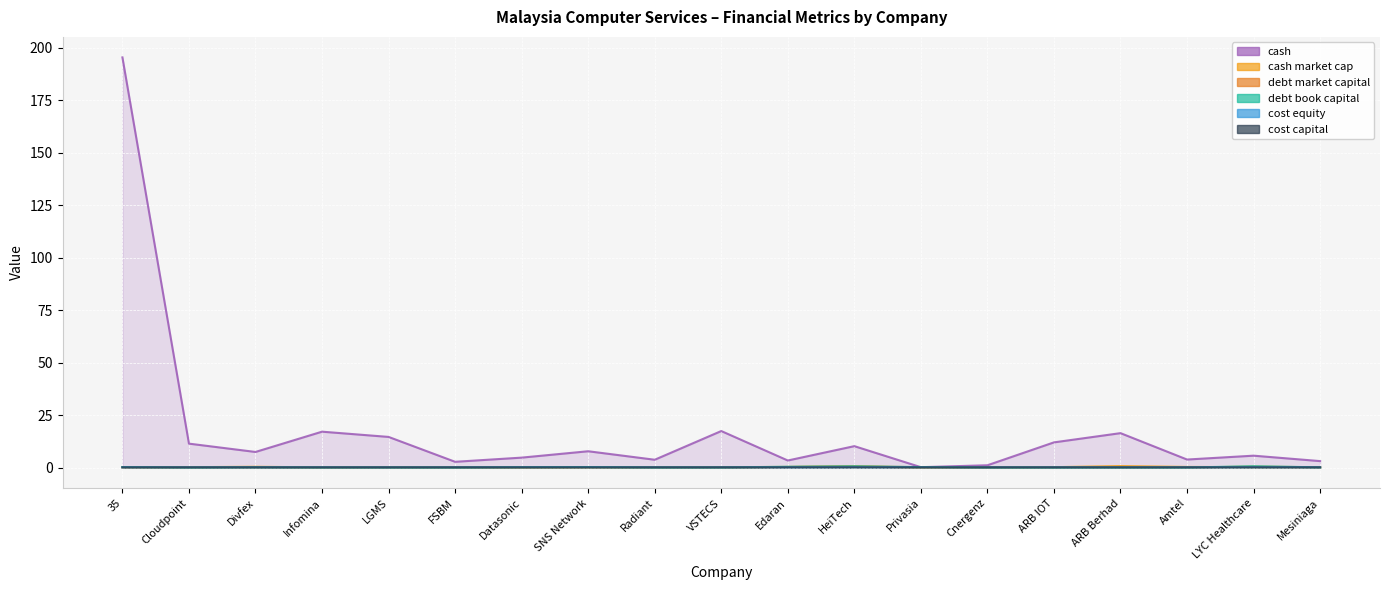

Reading right to left, extract all data points from this chart.

cash: Mesiniaga=3.1	LYC Healthcare=5.7	Amtel=3.8	ARB Berhad=16.4	ARB IOT=12.0	Cnergenz=1.1	Privasia=0.2	HeiTech=10.2	Edaran=3.4	VSTECS=17.4	Radiant=3.7	SNS Network=7.8	Datasonic=4.7	FSBM=2.7	LGMS=14.6	Infomina=17.1	Divfex=7.4	Cloudpoint=11.4	35=195.5
cash_market_cap: Mesiniaga=0.2	LYC Healthcare=0.2	Amtel=0.3	ARB Berhad=0.7	ARB IOT=0.2	Cnergenz=0.0	Privasia=0.0	HeiTech=0.5	Edaran=0.3	VSTECS=0.2	Radiant=0.1	SNS Network=0.1	Datasonic=0.0	FSBM=0.1	LGMS=0.2	Infomina=0.1	Divfex=0.4	Cloudpoint=0.2	35=0.1
debt_market_capital: Mesiniaga=0.1	LYC Healthcare=0.5	Amtel=0.0	ARB Berhad=0.0	ARB IOT=0.0	Cnergenz=0.0	Privasia=0.2	HeiTech=0.6	Edaran=0.3	VSTECS=0.0	Radiant=0.0	SNS Network=0.2	Datasonic=0.1	FSBM=0.0	LGMS=0.0	Infomina=0.0	Divfex=0.1	Cloudpoint=0.0	35=0.2
debt_book_capital: Mesiniaga=0.1	LYC Healthcare=0.6	Amtel=0.0	ARB Berhad=0.0	ARB IOT=0.0	Cnergenz=0.0	Privasia=0.2	HeiTech=0.6	Edaran=0.4	VSTECS=0.0	Radiant=0.0	SNS Network=0.2	Datasonic=0.2	FSBM=0.0	LGMS=0.0	Infomina=0.0	Divfex=0.1	Cloudpoint=0.0	35=0.2
cost_equity: Mesiniaga=0.1	LYC Healthcare=0.1	Amtel=0.1	ARB Berhad=0.1	ARB IOT=0.1	Cnergenz=0.1	Privasia=0.1	HeiTech=0.2	Edaran=0.1	VSTECS=0.1	Radiant=0.1	SNS Network=0.1	Datasonic=0.1	FSBM=0.1	LGMS=0.1	Infomina=0.1	Divfex=0.1	Cloudpoint=0.1	35=0.1
cost_capital: Mesiniaga=0.1	LYC Healthcare=0.1	Amtel=0.1	ARB Berhad=0.1	ARB IOT=0.1	Cnergenz=0.1	Privasia=0.1	HeiTech=0.1	Edaran=0.1	VSTECS=0.1	Radiant=0.1	SNS Network=0.1	Datasonic=0.1	FSBM=0.1	LGMS=0.1	Infomina=0.1	Divfex=0.1	Cloudpoint=0.1	35=0.1